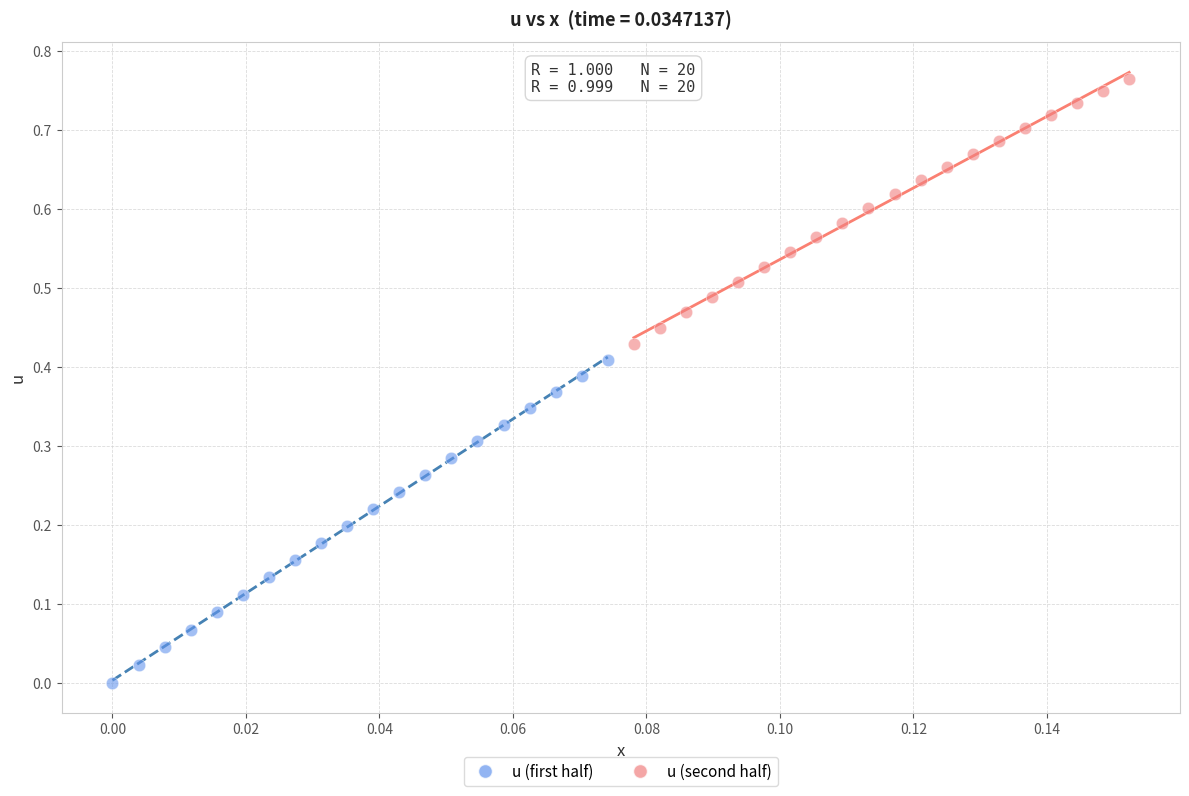

Which series reaches the minimum Y coordinate?

u (first half)